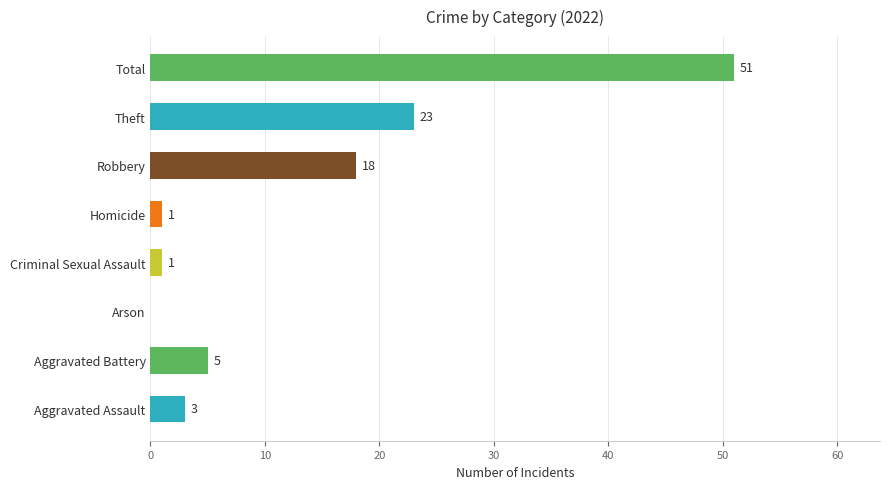

Reading bottom to top, transcribe all the data shown in this chart.

Aggravated Assault=3	Aggravated Battery=5	Arson=0	Criminal Sexual Assault=1	Homicide=1	Robbery=18	Theft=23	Total=51